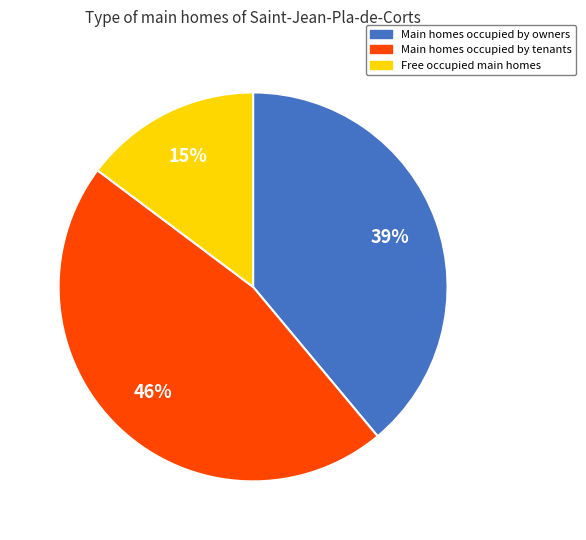

Count the number of slices in the pie.

3